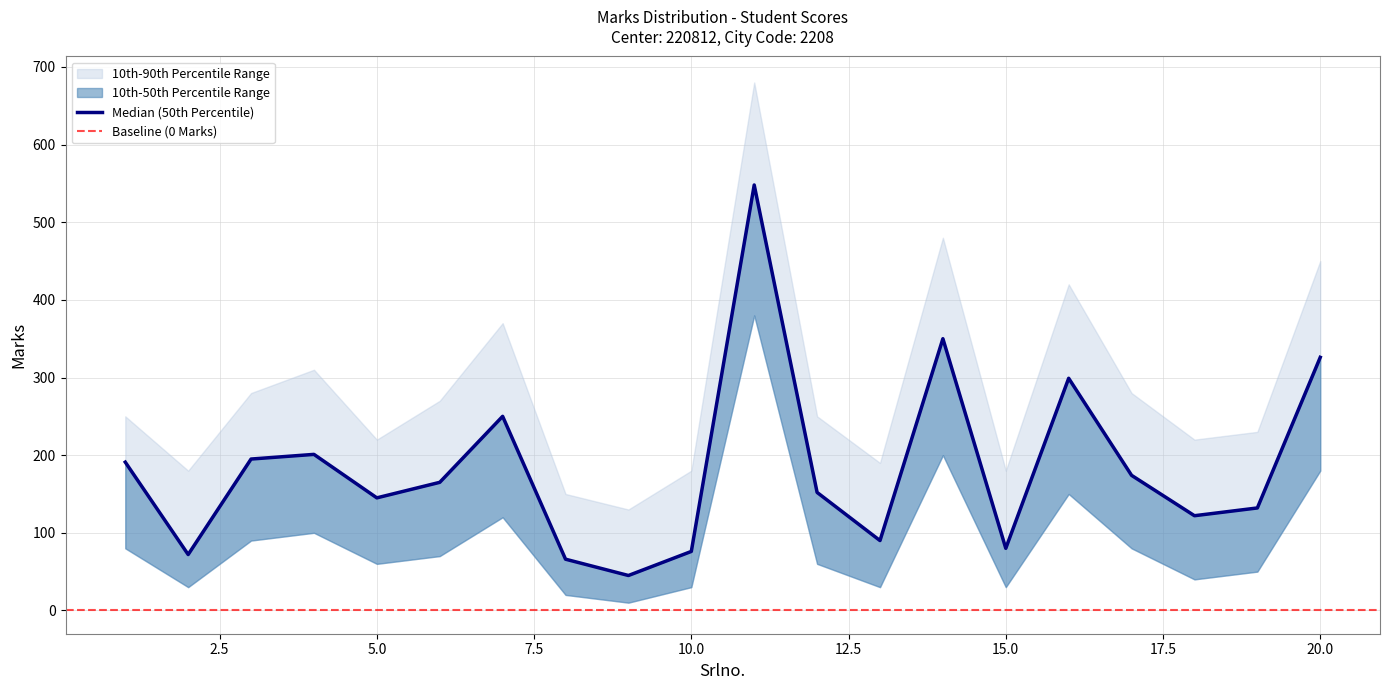

The Marks series shows 114 at 6. True or false?

False